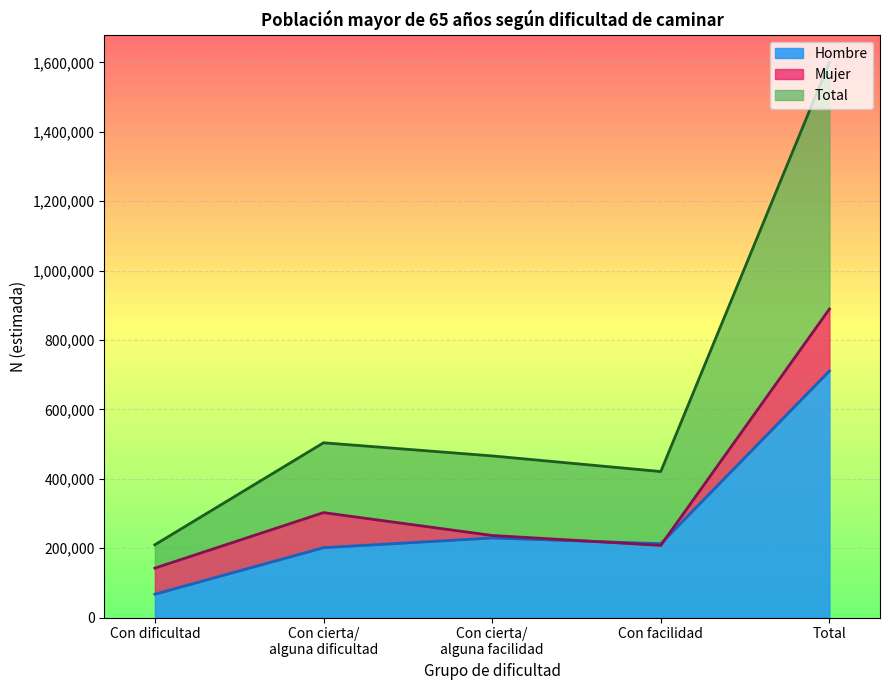

Which category has the highest value in the Hombre series?

Total